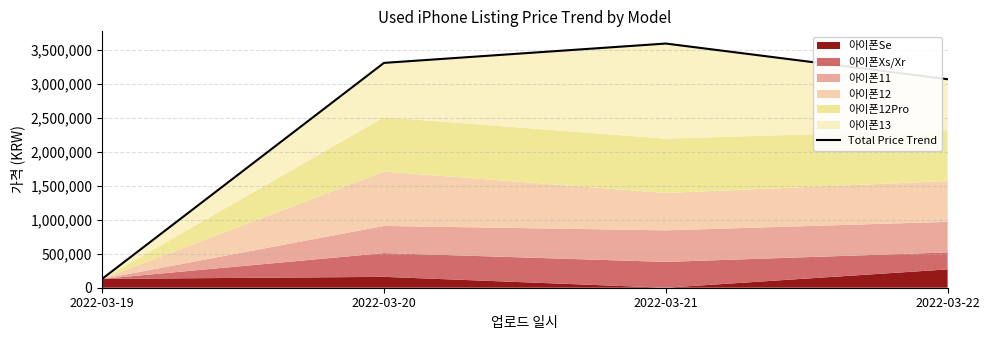

Which has a higher value, 2022-03-21 or 2022-03-22?

2022-03-21